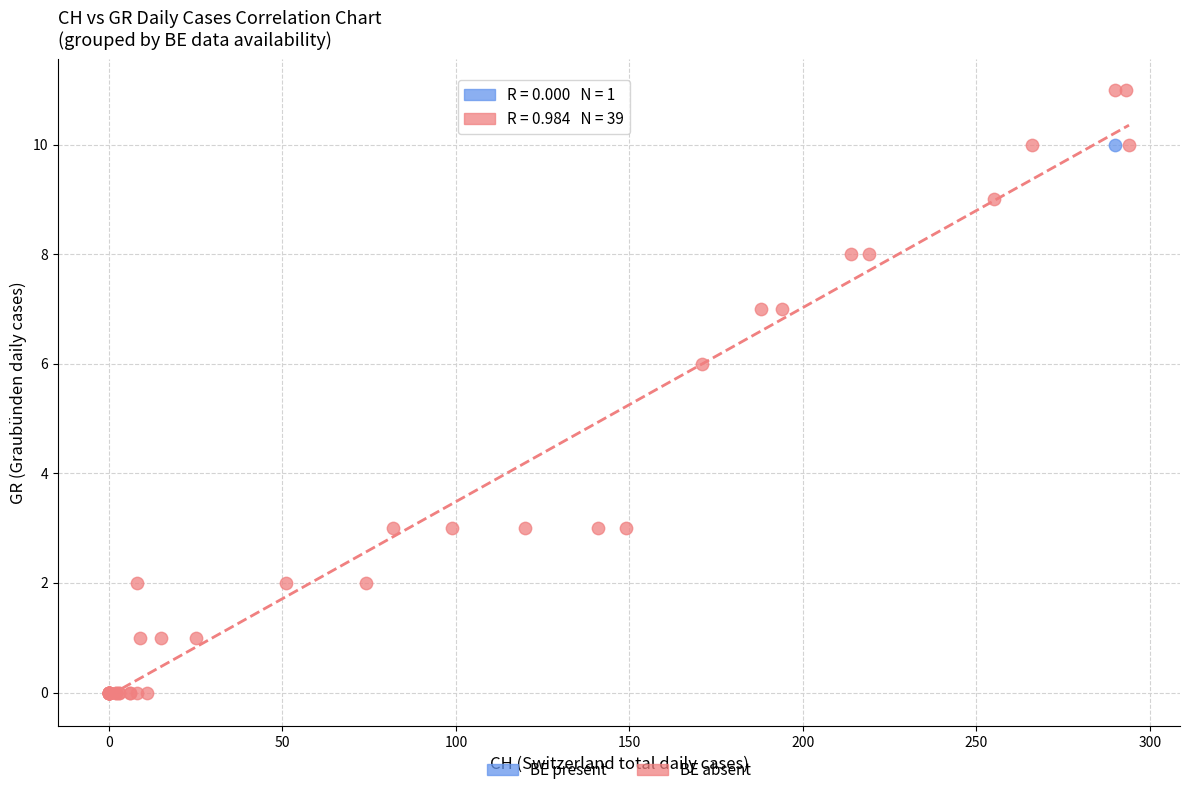

What are all the series names shown in the legend?

BE present, BE absent